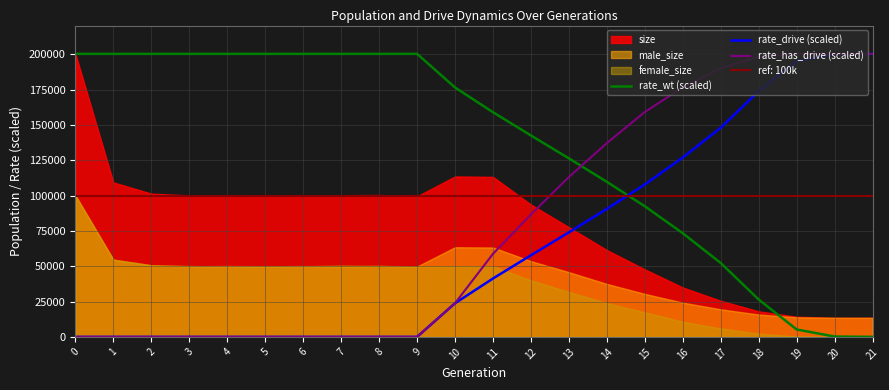

True or false: rate_has_drive (scaled) has a value of 300572.7 at 19.

False